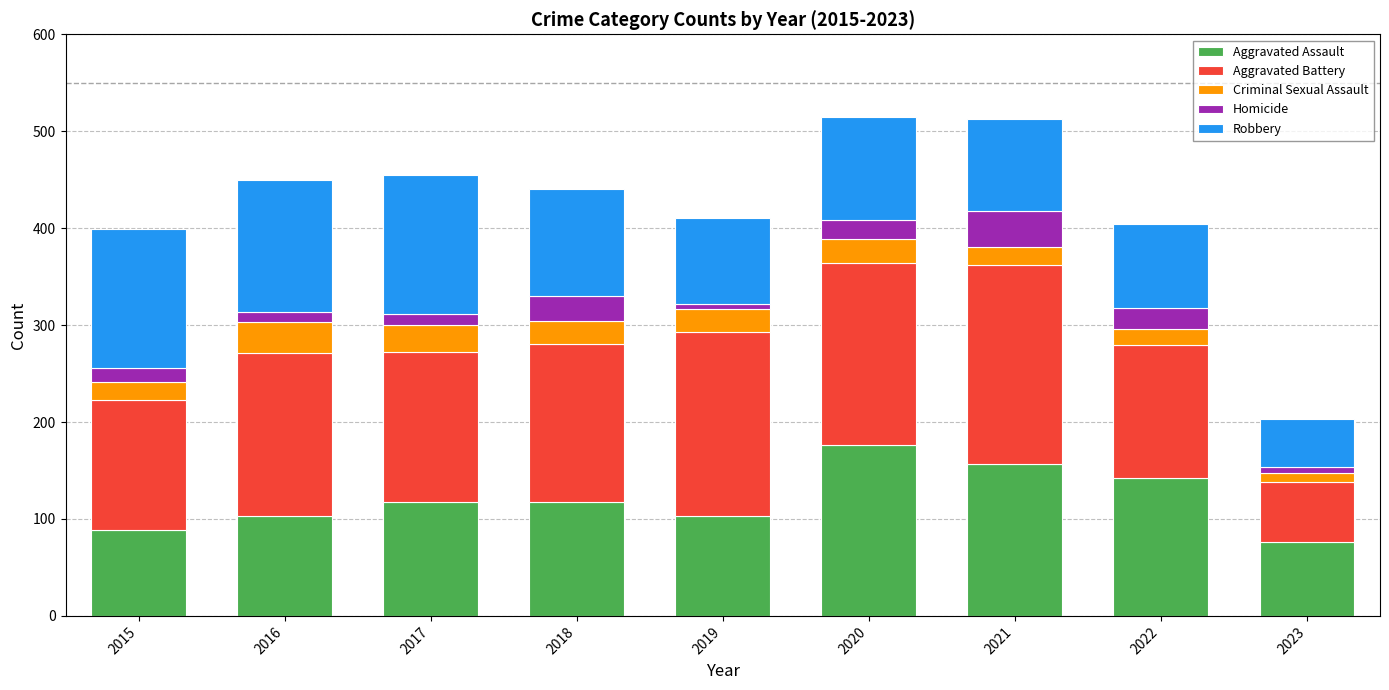

What is the highest value of the Aggravated Assault series?

176